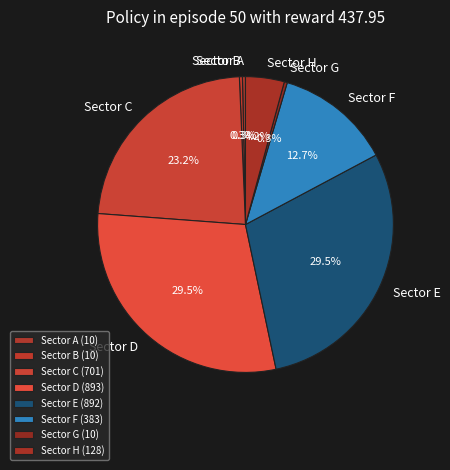

Which has a higher value, Sector G or Sector E?

Sector E